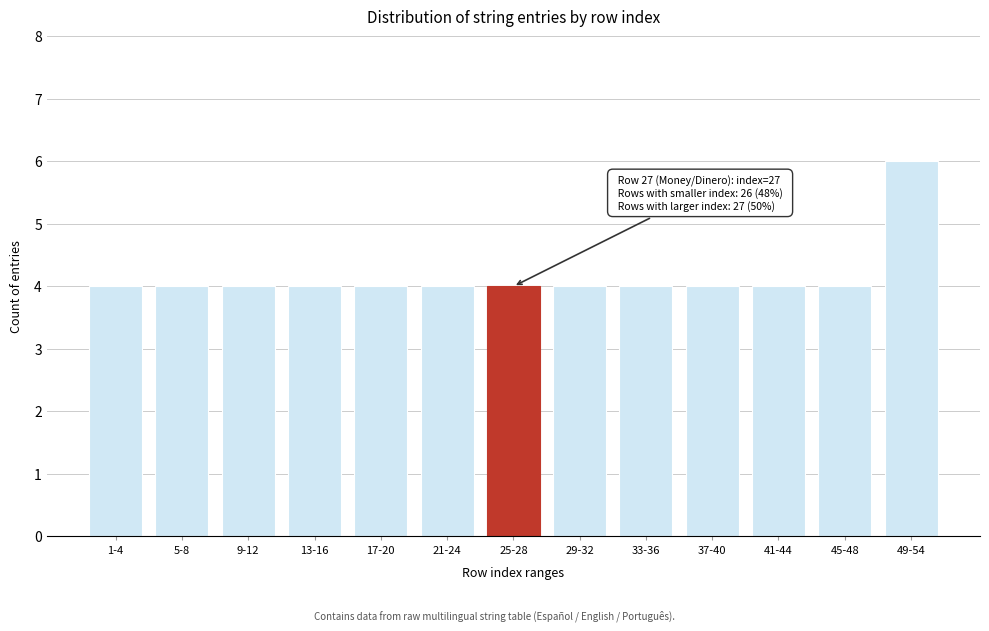

Reading left to right, transcribe all the data shown in this chart.

1-4=4	5-8=4	9-12=4	13-16=4	17-20=4	21-24=4	25-28=4	29-32=4	33-36=4	37-40=4	41-44=4	45-48=4	49-54=6